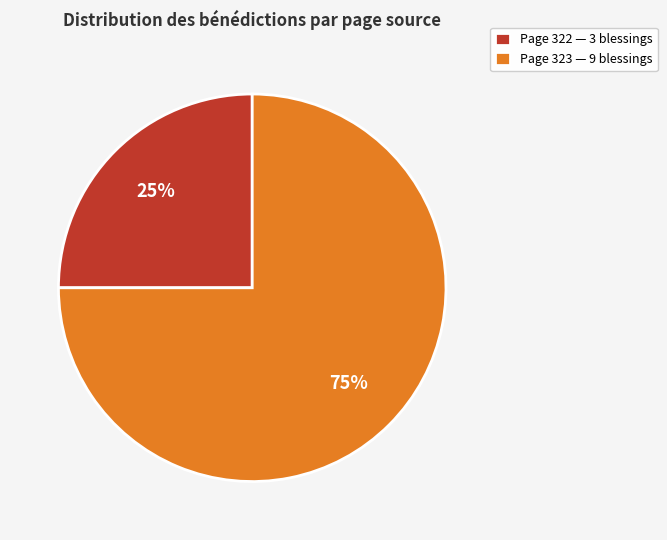

To the nearest percent, what is the average slice percentage?

50%